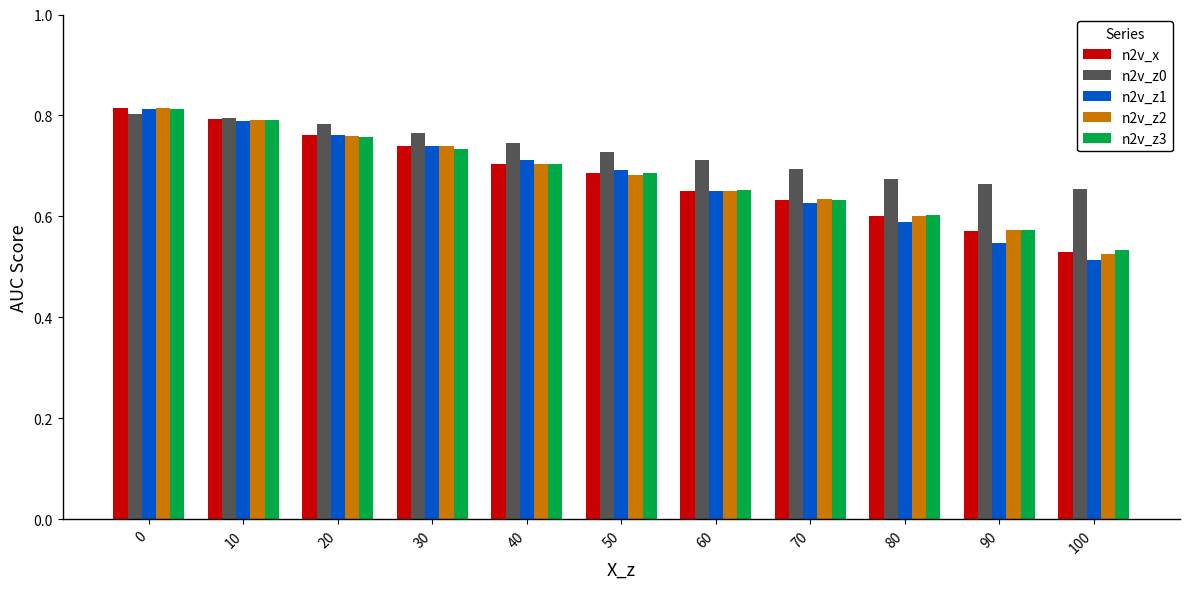

What is the total value across all series at 60?

3.3